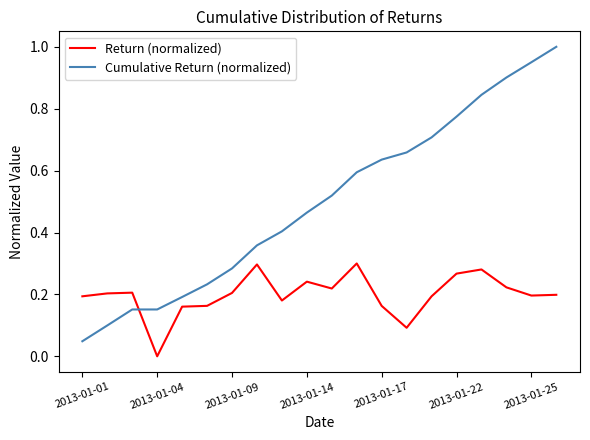

What is the sum of all Cumulative Return (normalized) values?

10.0